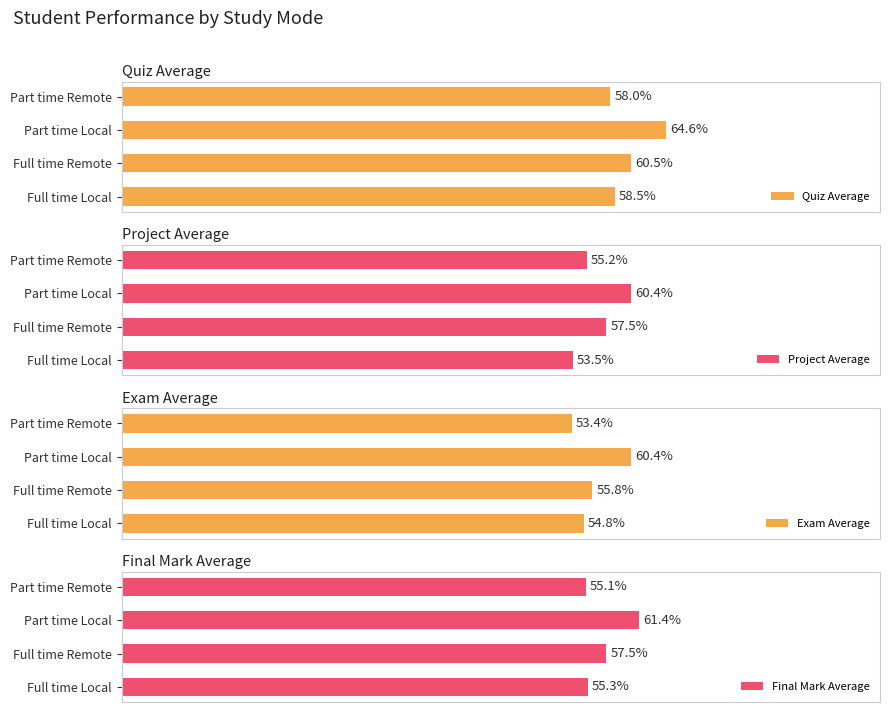

What is the difference between the second highest and second lowest values in the Project Average series?

2.3